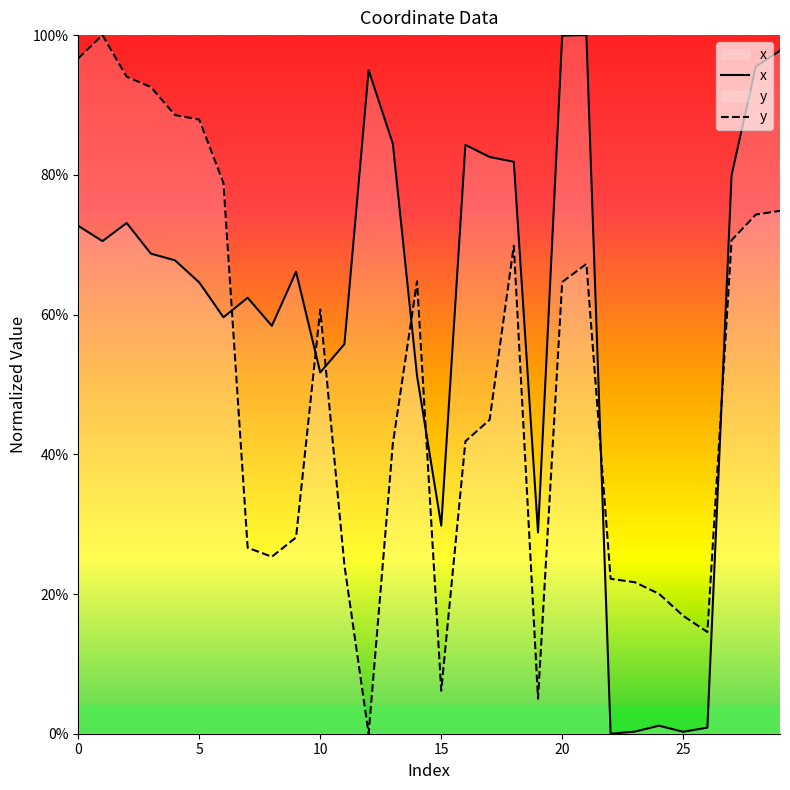

After their last crossing, which series has the higher values: y or x?

x